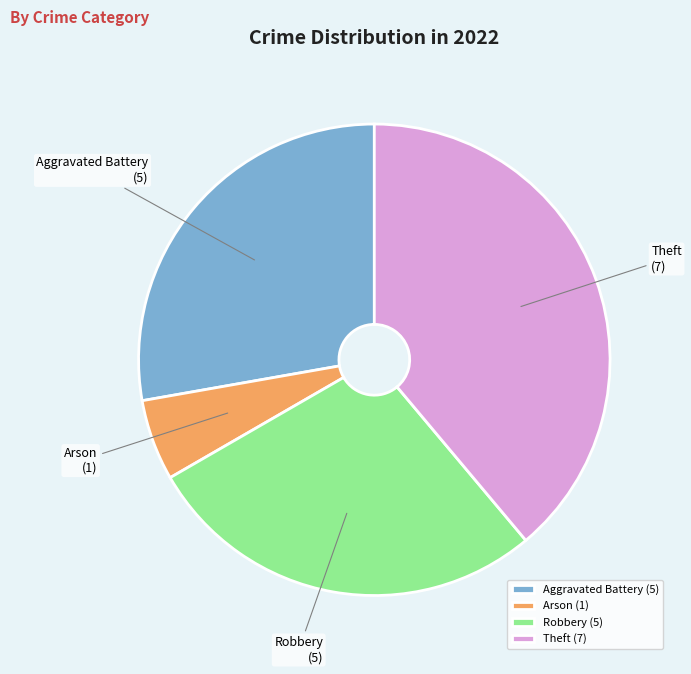

Is Theft the majority of the pie?

No